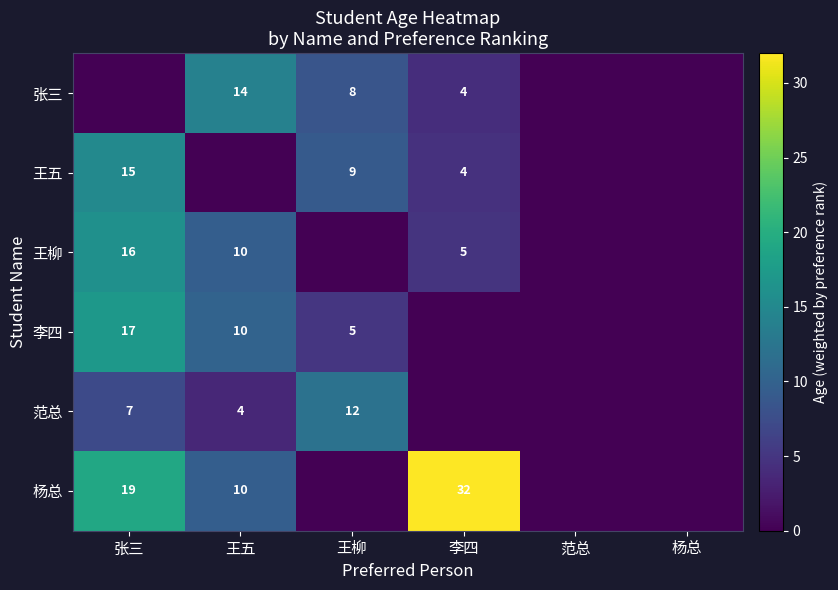

What is the greatest value displayed?

32.0